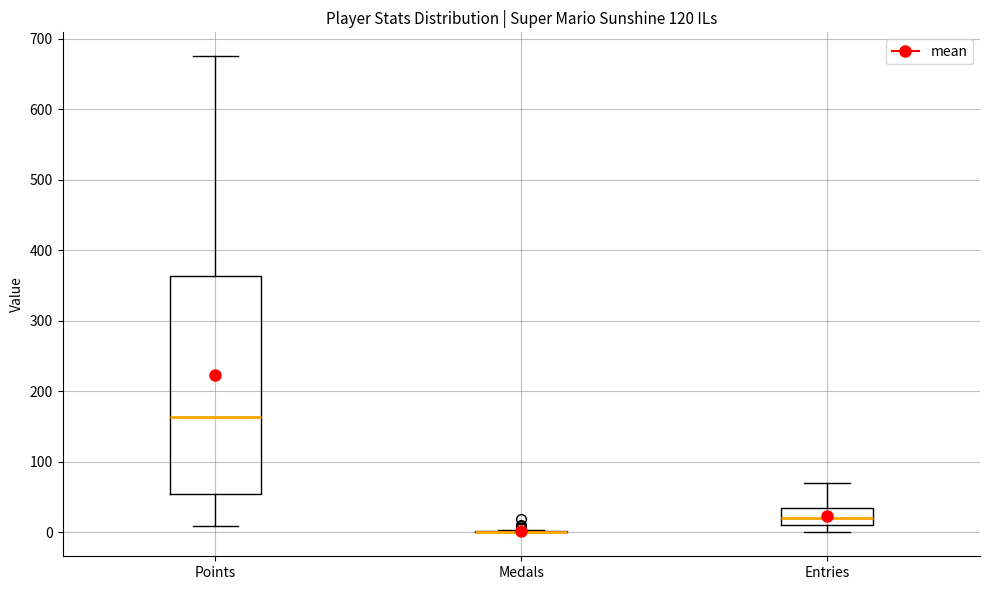

Which box is the tallest, from its lower edge to its upper edge?

Points